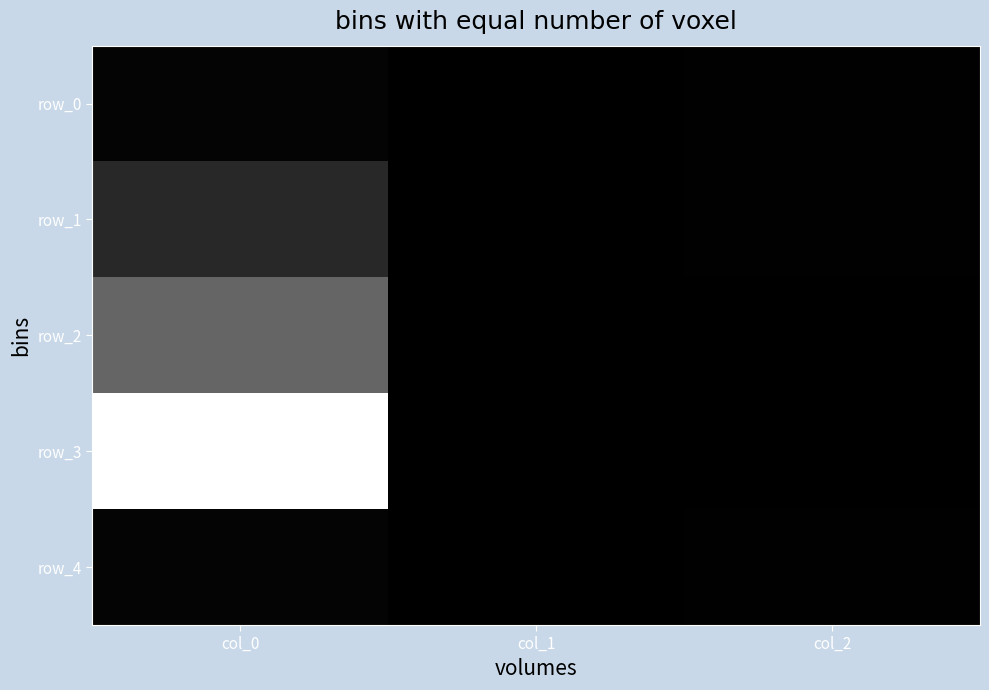

Between col_1 and col_2, which is larger?

col_2